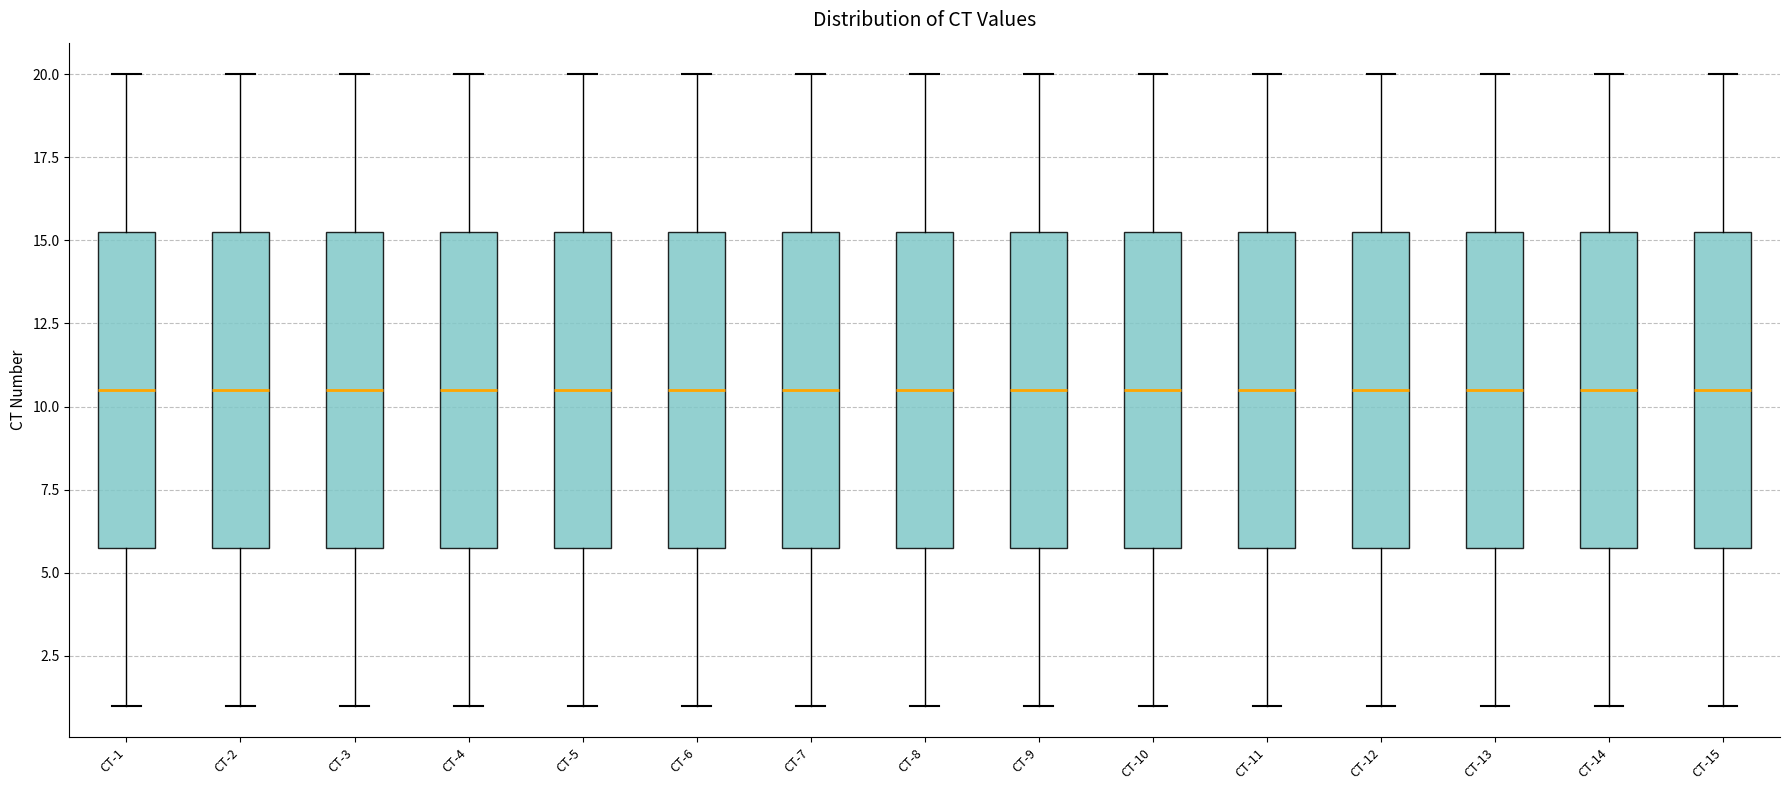

Reading left to right, read every box against the y-axis: the position of its median line, the range the box covers, and the ends of its whiskers. The values are not printed on the chart, so give them approximately, as read against the axis.

CT-1: median 10.5, box 6.0 to 15.5, whiskers 1.0 to 20.0
CT-2: median 10.5, box 6.0 to 15.5, whiskers 1.0 to 20.0
CT-3: median 10.5, box 6.0 to 15.5, whiskers 1.0 to 20.0
CT-4: median 10.5, box 6.0 to 15.5, whiskers 1.0 to 20.0
CT-5: median 10.5, box 6.0 to 15.5, whiskers 1.0 to 20.0
CT-6: median 10.5, box 6.0 to 15.5, whiskers 1.0 to 20.0
CT-7: median 10.5, box 6.0 to 15.5, whiskers 1.0 to 20.0
CT-8: median 10.5, box 6.0 to 15.5, whiskers 1.0 to 20.0
CT-9: median 10.5, box 6.0 to 15.5, whiskers 1.0 to 20.0
CT-10: median 10.5, box 6.0 to 15.5, whiskers 1.0 to 20.0
CT-11: median 10.5, box 6.0 to 15.5, whiskers 1.0 to 20.0
CT-12: median 10.5, box 6.0 to 15.5, whiskers 1.0 to 20.0
CT-13: median 10.5, box 6.0 to 15.5, whiskers 1.0 to 20.0
CT-14: median 10.5, box 6.0 to 15.5, whiskers 1.0 to 20.0
CT-15: median 10.5, box 6.0 to 15.5, whiskers 1.0 to 20.0